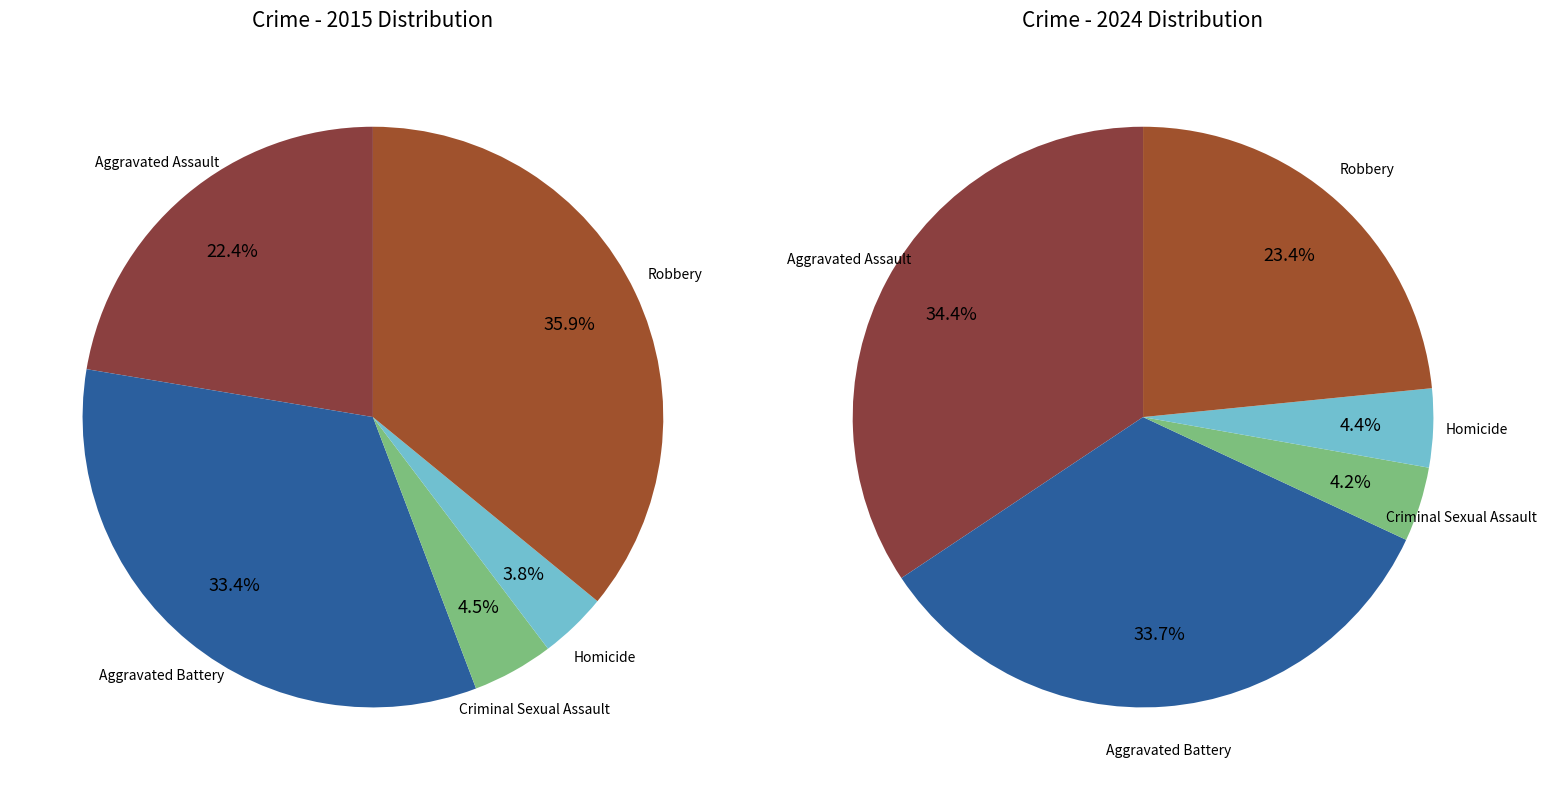

To the nearest percent, what is the combined percentage of Aggravated Battery and Homicide?

37%